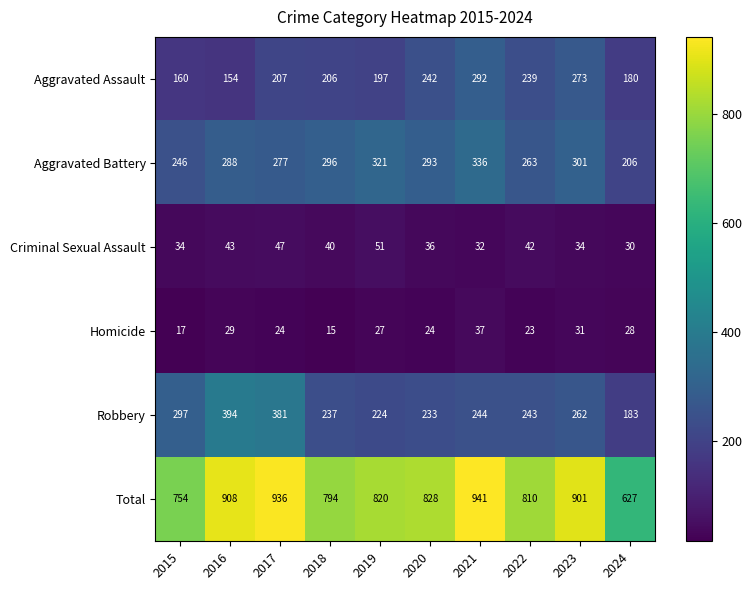

What is the difference between the Criminal Sexual Assault values at 2023 and 2022?

8